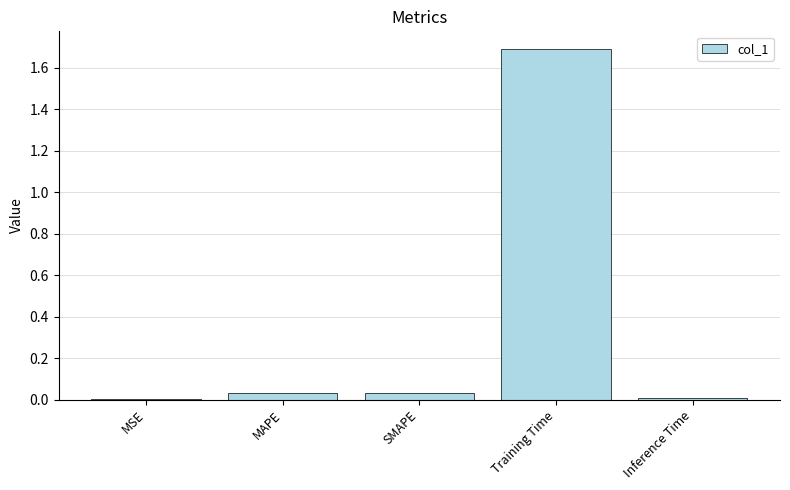

Between Training Time and SMAPE, which is larger?

Training Time